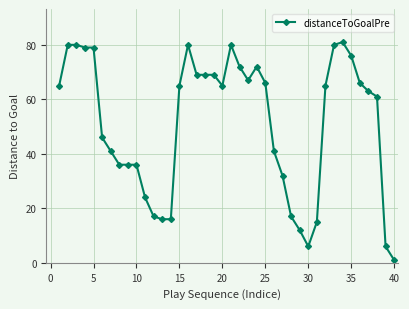

What is the maximum value shown in the chart?

81